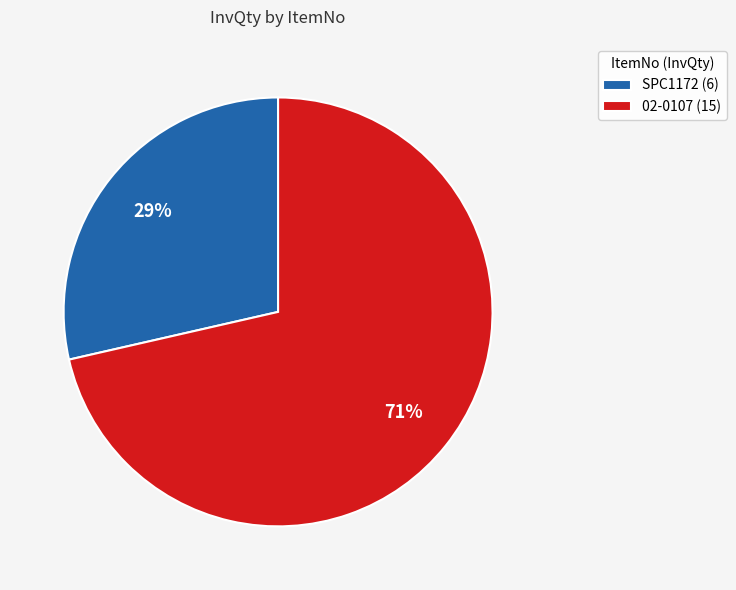

Which category has the smallest portion of the pie?

SPC1172